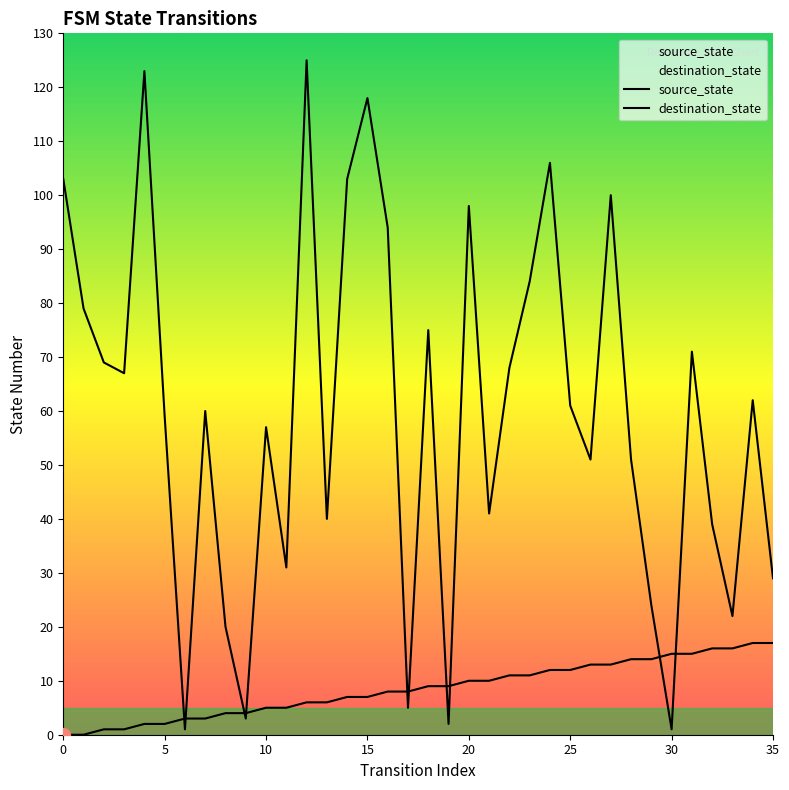

True or false: source_state and destination_state cross at least once.

True